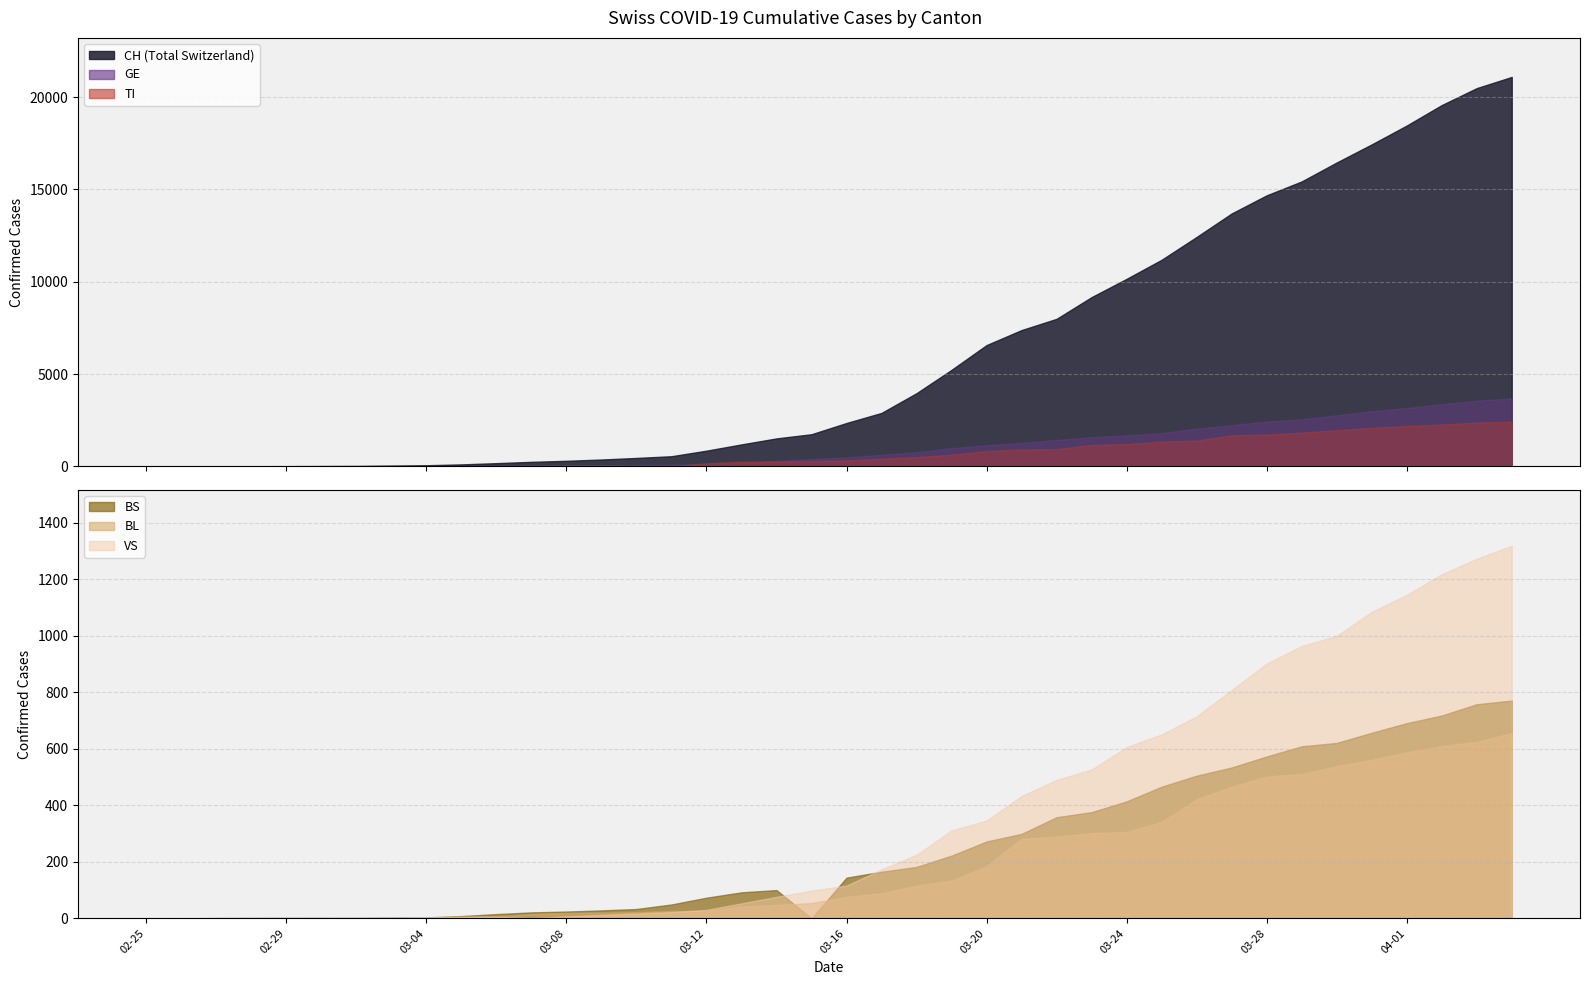

At which label does TI first exceed 330?

2020-03-17